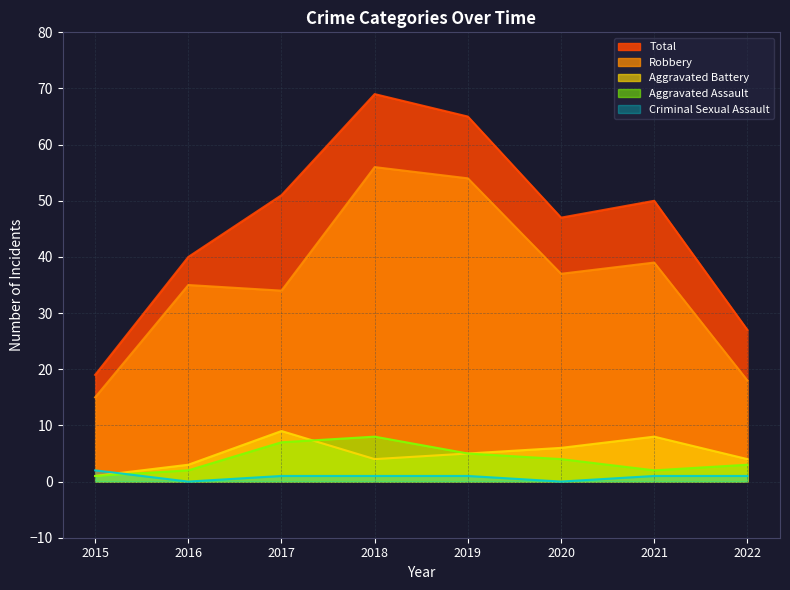

What are all the series names shown in the legend?

Total, Robbery, Aggravated Battery, Aggravated Assault, Criminal Sexual Assault